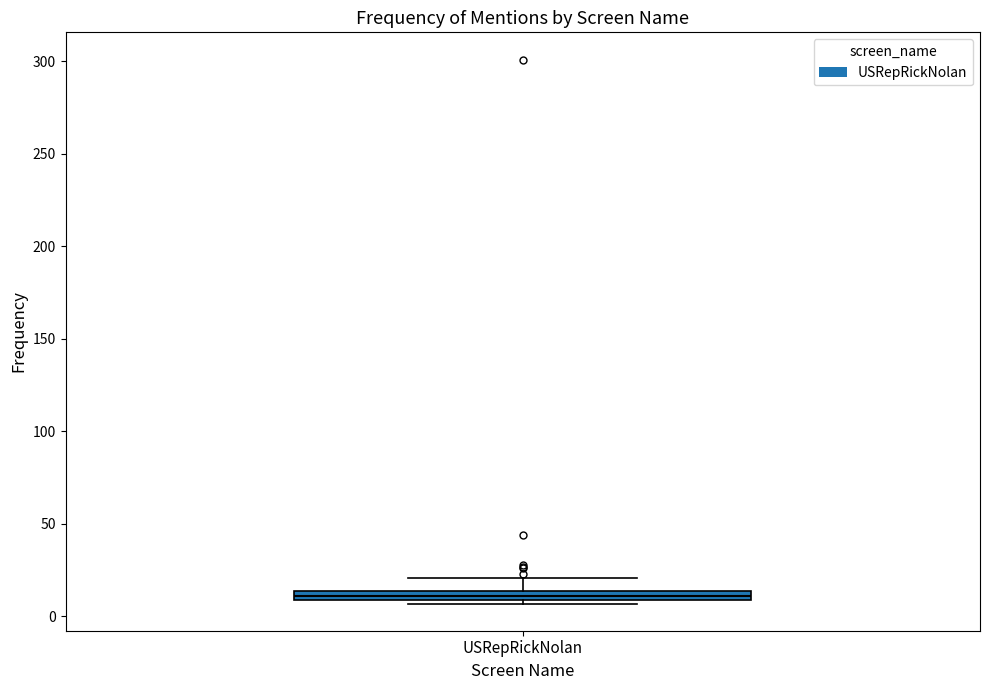

Where is the lower edge of the box for USRepRickNolan on the y-axis? The values are not printed on the chart, so give them approximately, as read against the axis.

10